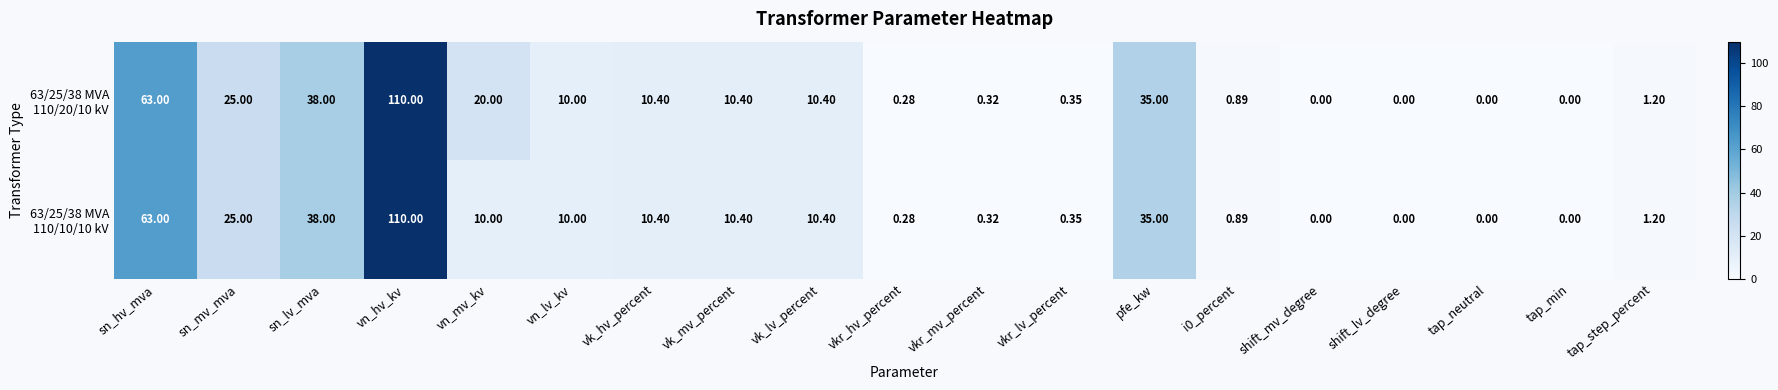

At which category is the sum across all series the highest?

vn_hv_kv